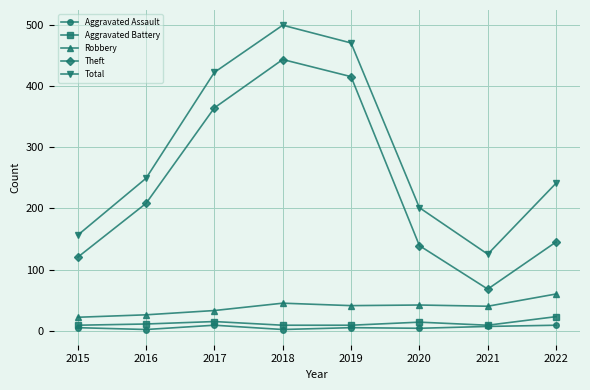

What is the difference between the Aggravated Assault values at 2018 and 2015?

3